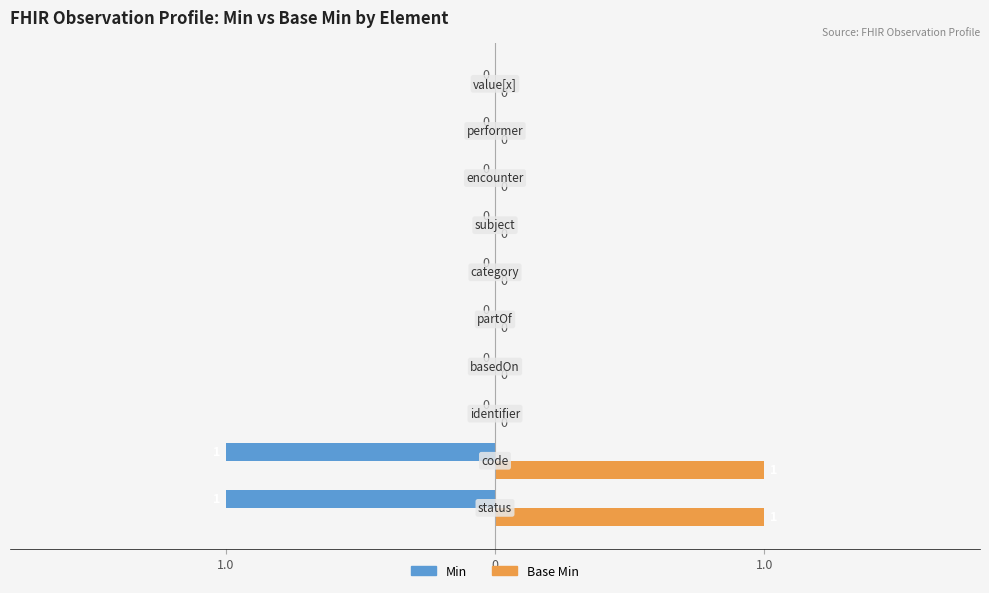

How many negative values does the Min series have?

2